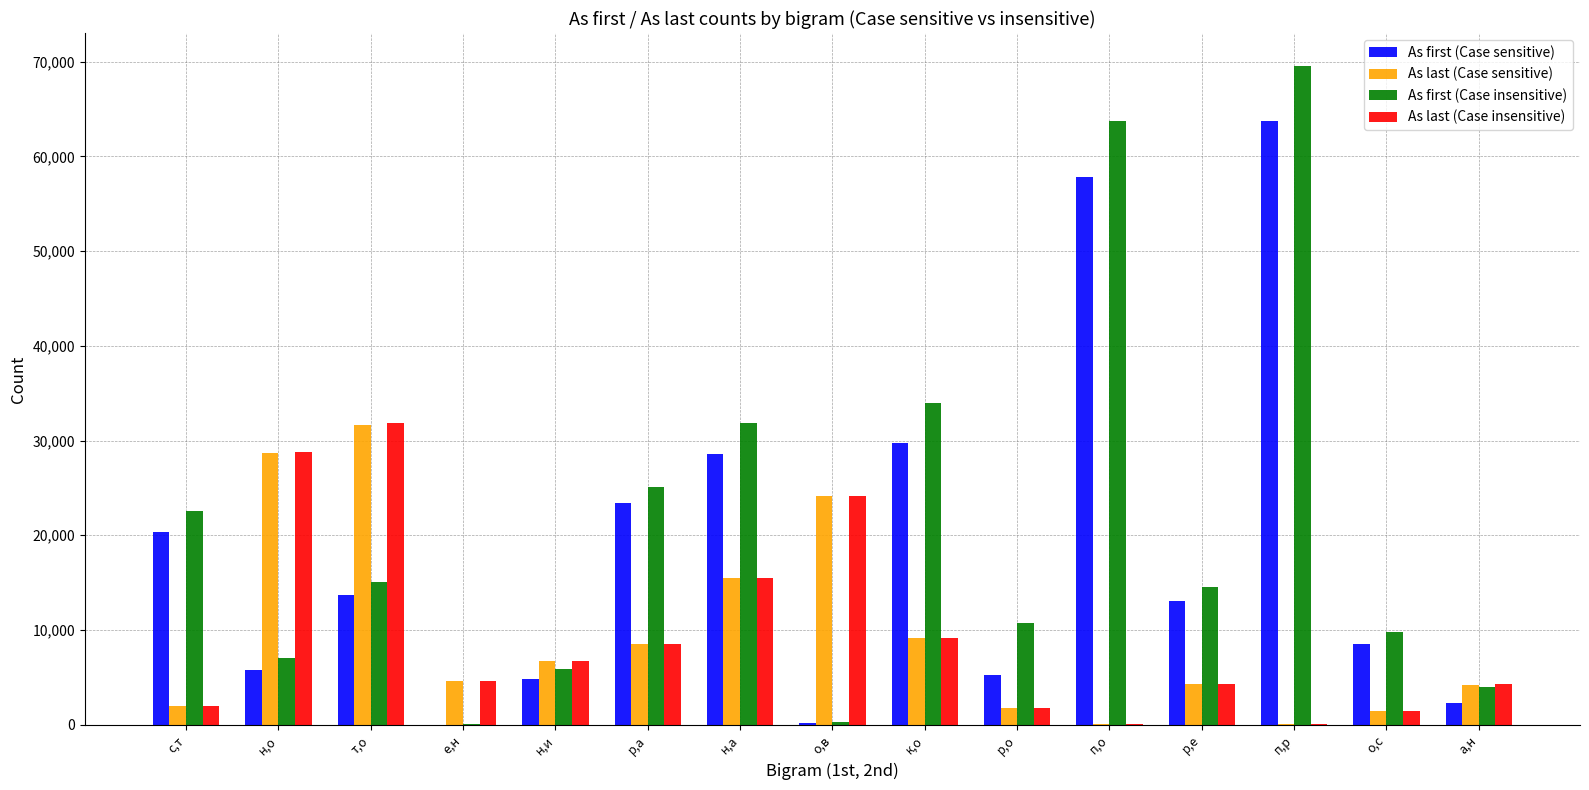

Which series changed the most between п,о and о,с?

As first (Case insensitive)